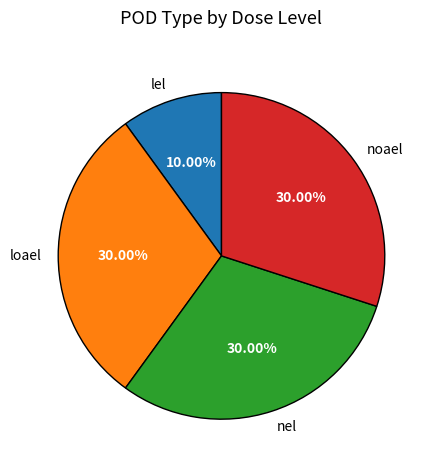

What is the total percentage of lel and nel?

40.0%